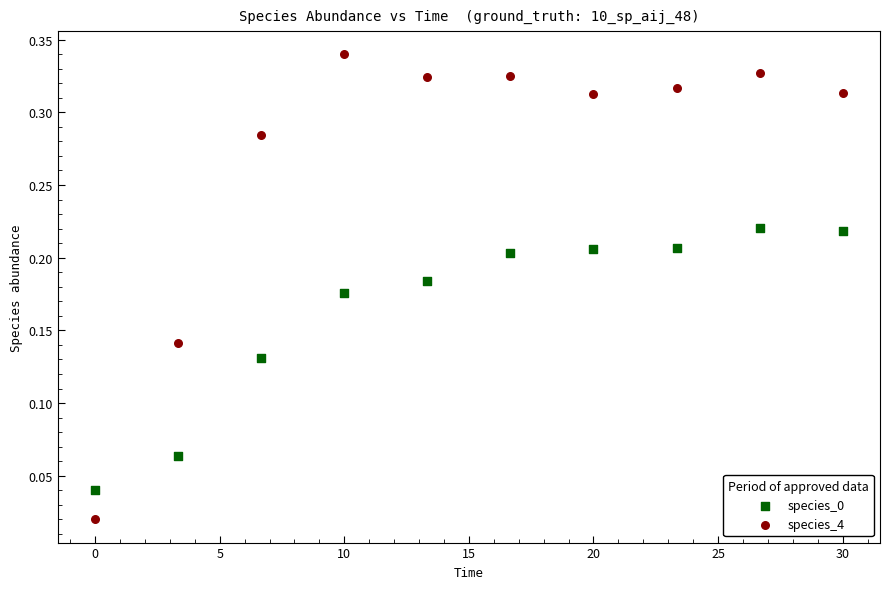

Which series has the largest Y range (max minus min)?

species_4